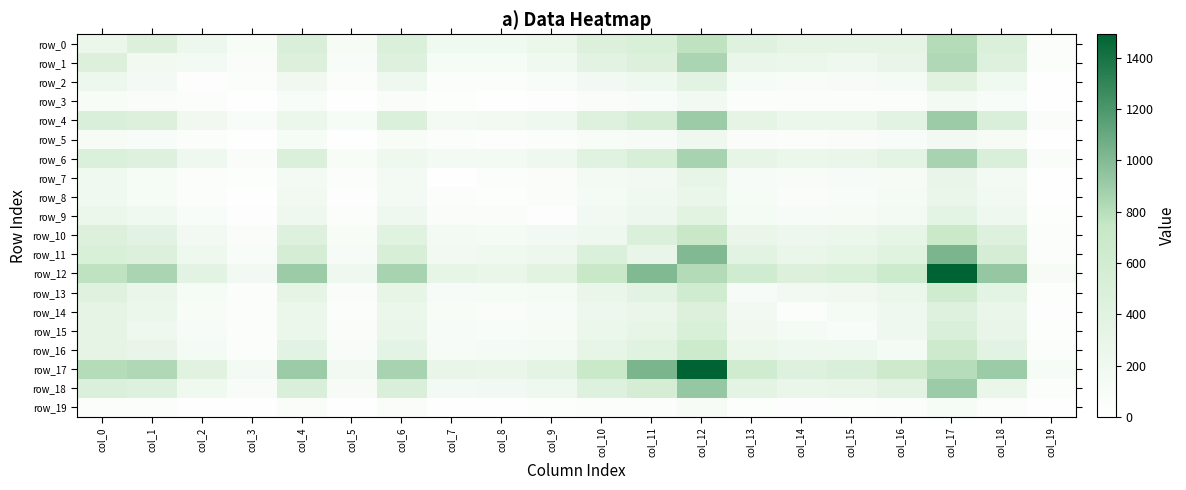

How many data points in row_8 are less than 128?

10